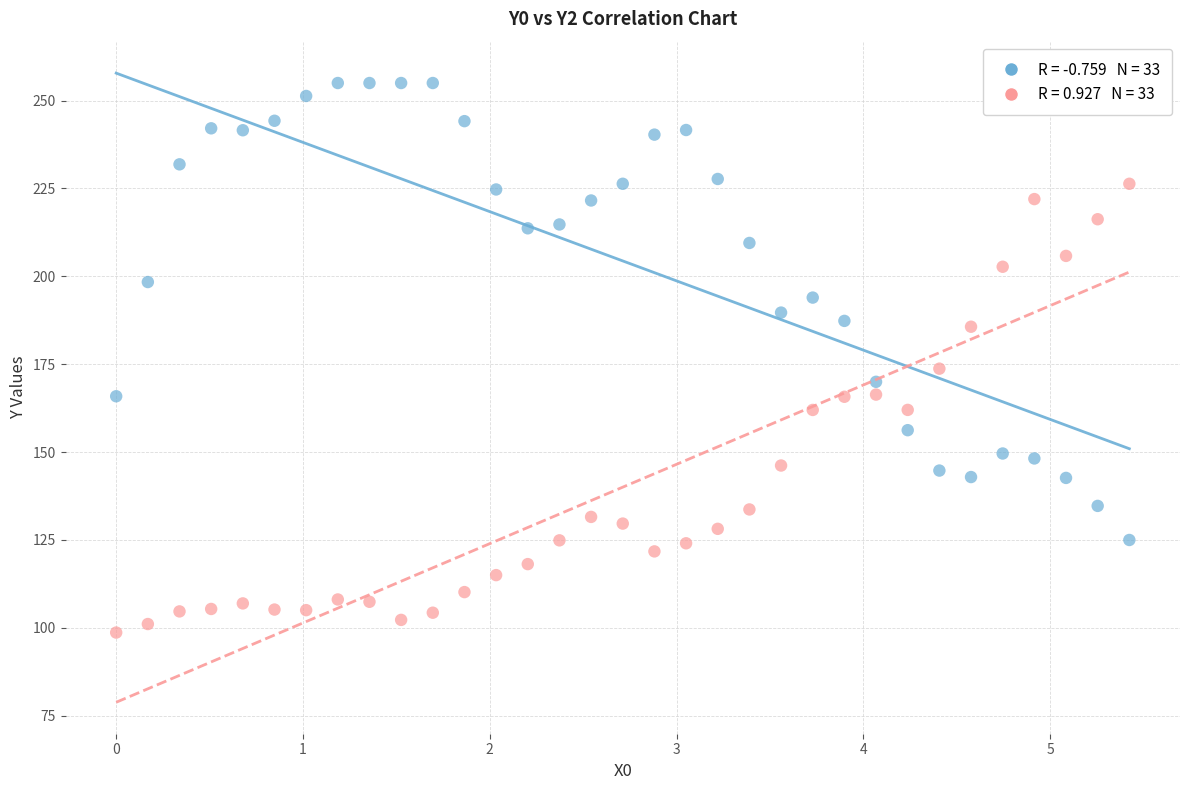

Across all data points, what is the range of X values (max minus min)?

5.4